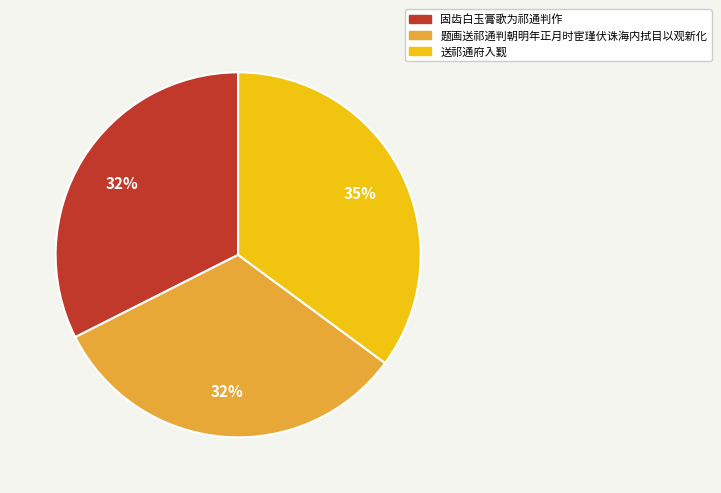

What is the largest slice in the pie chart?

送祁通府入觐